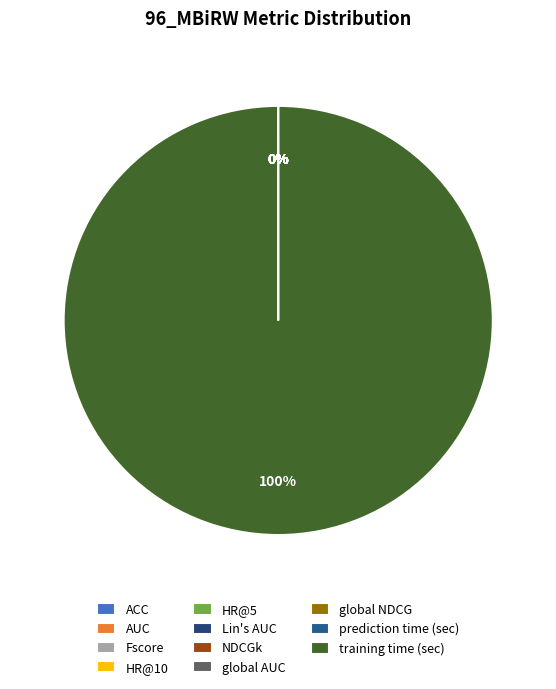

Is the sum of prediction time (sec) and global NDCG greater than half?

No